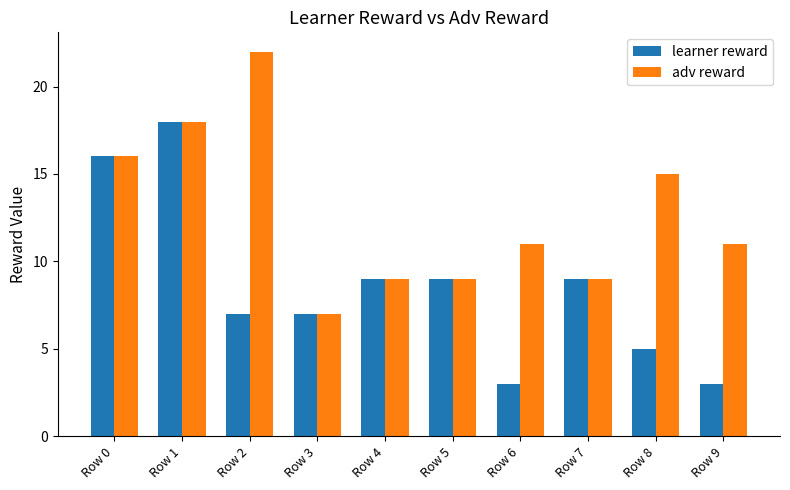

Reading left to right, list all the values displayed in this chart.

learner reward: Row 0=16	Row 1=18	Row 2=7	Row 3=7	Row 4=9	Row 5=9	Row 6=3	Row 7=9	Row 8=5	Row 9=3
adv reward: Row 0=16	Row 1=18	Row 2=22	Row 3=7	Row 4=9	Row 5=9	Row 6=11	Row 7=9	Row 8=15	Row 9=11